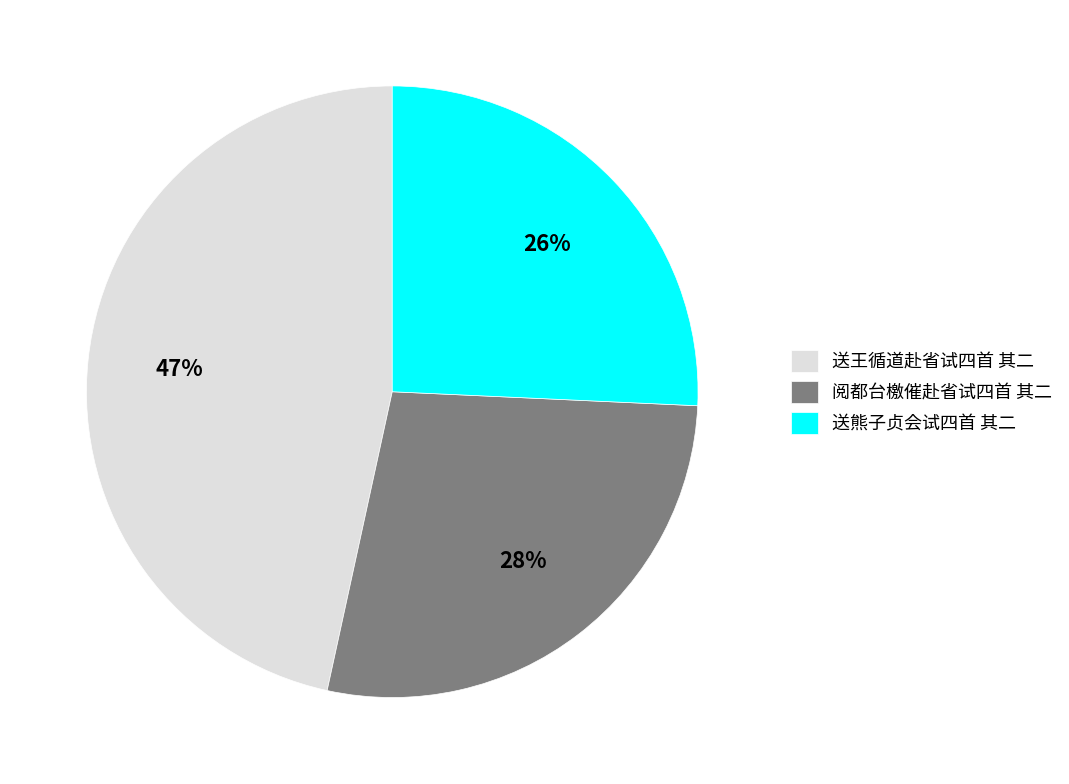

Which category has the biggest portion of the pie?

送王循道赴省试四首 其二